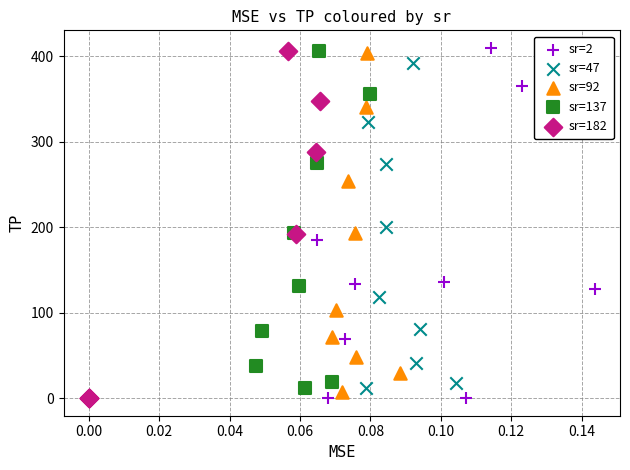

Which series has the widest spread of Y values?

sr=2